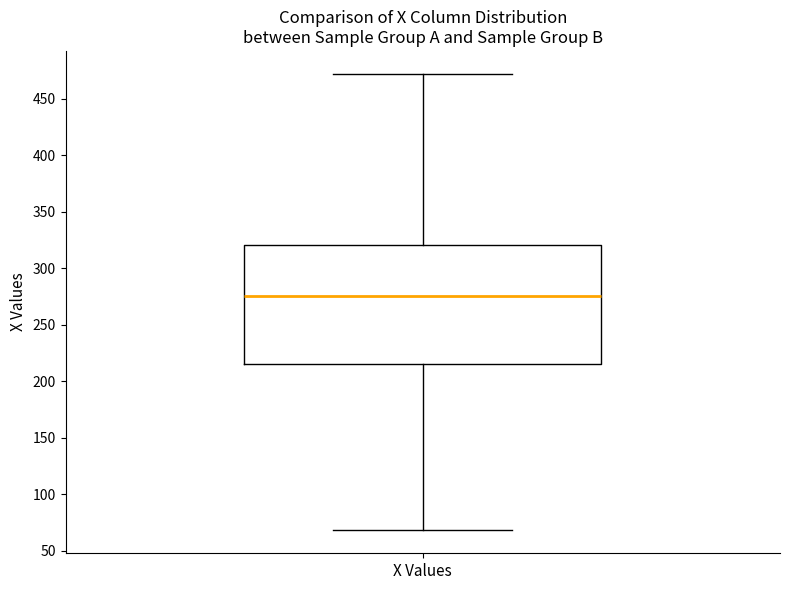

Read this box plot against the y-axis: the position of the median line, the range covered by the box, and the ends of both whiskers. The values are not printed on the chart, so give them approximately, as read against the axis.

median 275, box 215 to 320, whiskers 70 to 470